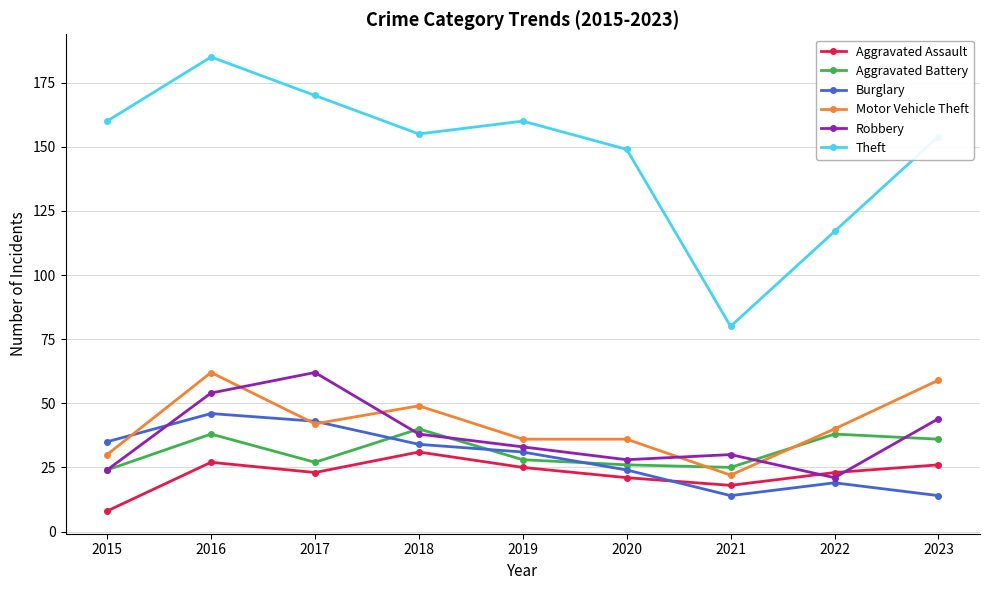

What is the sum of the Burglary values at 2017 and 2022?

62